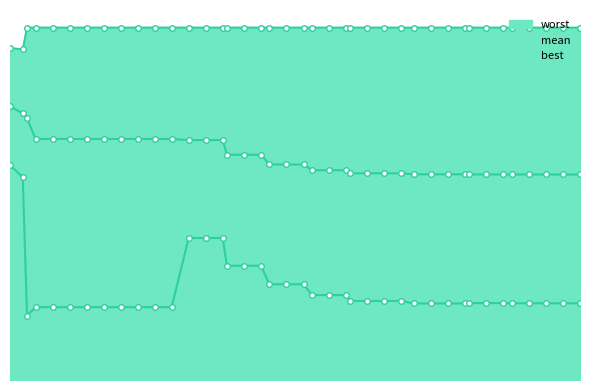

At 24, list the series in order from smallest to largest.

best, mean, worst